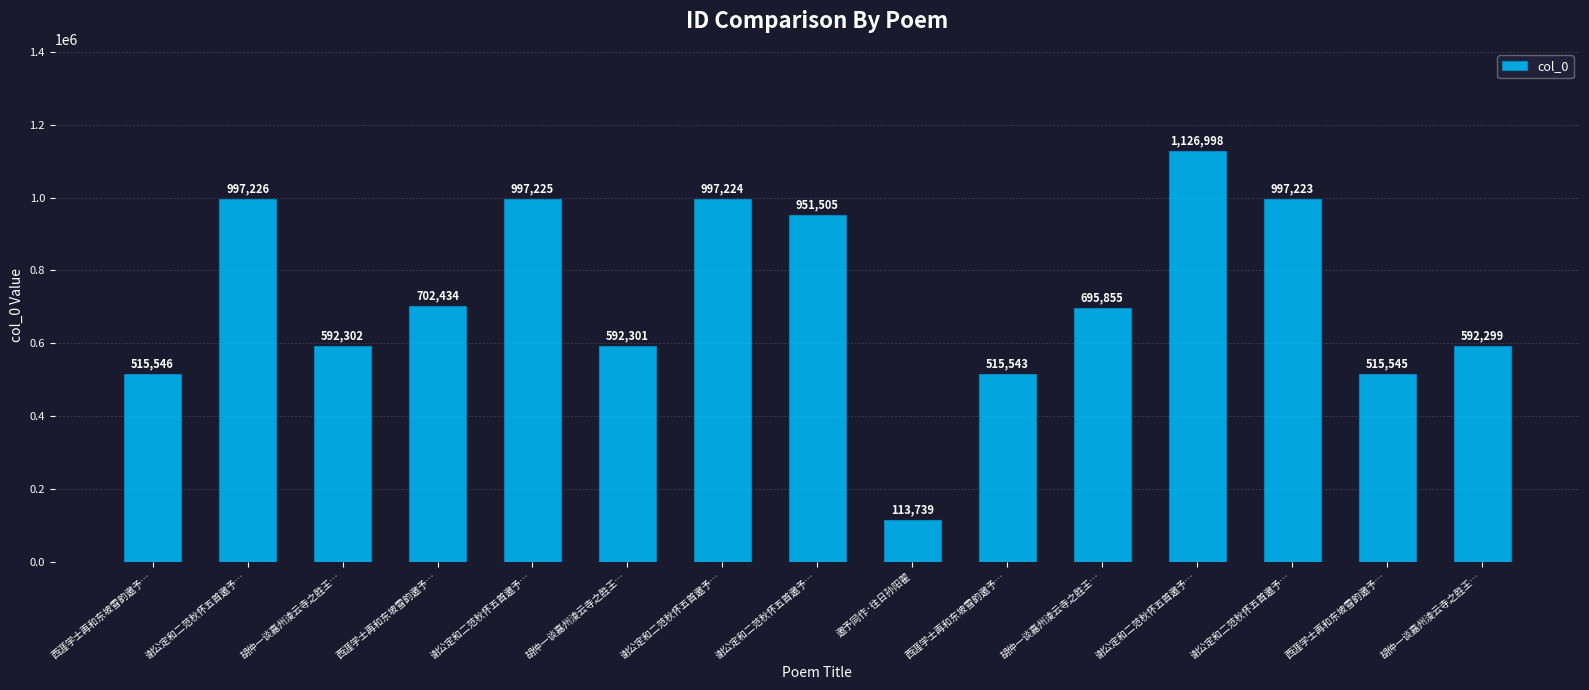

What is the change in value from 胡仲一谈嘉州淩云寺之胜王… to 谢公定和二范秋怀五首邀予…?

+404921